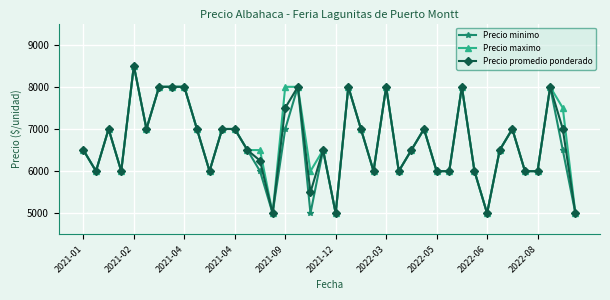

At how many categories does at least one series exceed 6140?

25